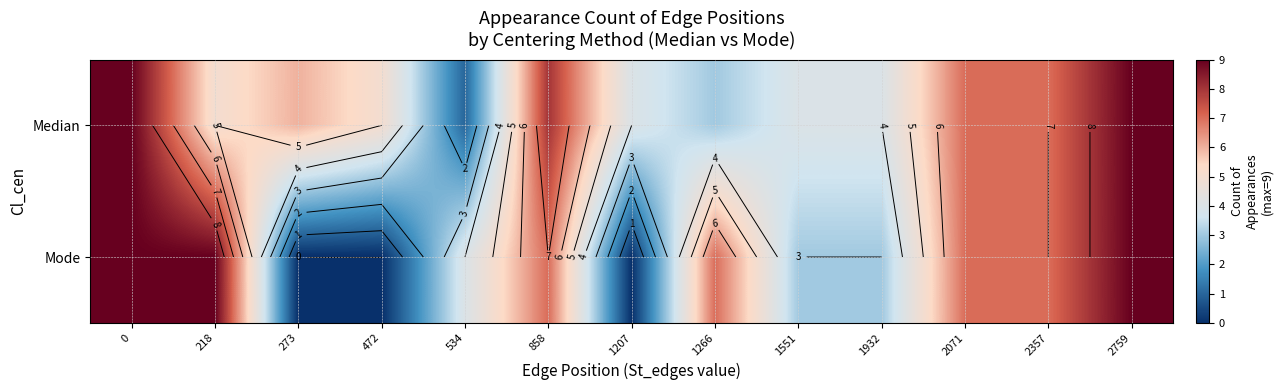

At how many categories does at least one series exceed 6?

7